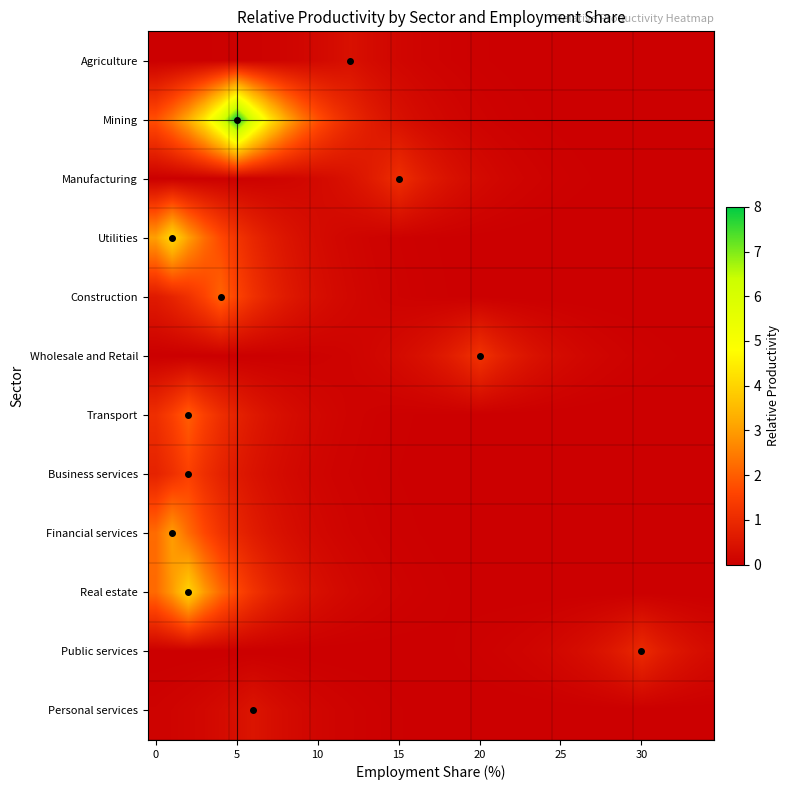

Reading right to left, extract all data points from this chart.

Agriculture: 0.0	0.0	0.0	0.0	0.0	0.0	0.0	0.0	0.0	0.0	0.0	0.0	0.0	0.0	0.0	0.0	0.1	0.1	0.1	0.2	0.2	0.3	0.4	0.3	0.2	0.2	0.1	0.1	0.1	0.0	0.0	0.0	0.0	0.0	0.0
Mining: 0.0	0.0	0.0	0.0	0.0	0.0	0.0	0.0	0.0	0.0	0.0	0.0	0.0	0.1	0.1	0.1	0.2	0.2	0.3	0.4	0.5	0.7	1.0	1.3	1.8	2.4	3.3	4.4	5.9	8.0	5.9	4.4	3.3	2.4	1.8
Manufacturing: 0.0	0.0	0.0	0.0	0.0	0.0	0.0	0.0	0.0	0.1	0.1	0.1	0.1	0.2	0.2	0.3	0.4	0.6	0.8	1.1	0.8	0.6	0.4	0.3	0.2	0.2	0.1	0.1	0.1	0.1	0.0	0.0	0.0	0.0	0.0
Utilities: 0.0	0.0	0.0	0.0	0.0	0.0	0.0	0.0	0.0	0.0	0.0	0.0	0.0	0.0	0.0	0.0	0.0	0.0	0.0	0.1	0.1	0.1	0.2	0.2	0.3	0.4	0.5	0.7	0.9	1.2	1.7	2.3	3.0	4.1	3.0
Construction: 0.0	0.0	0.0	0.0	0.0	0.0	0.0	0.0	0.0	0.0	0.0	0.0	0.0	0.0	0.0	0.0	0.0	0.0	0.1	0.1	0.1	0.1	0.2	0.3	0.3	0.5	0.6	0.9	1.2	1.6	2.1	1.6	1.2	0.9	0.6
Wholesale and Retail: 0.0	0.0	0.0	0.0	0.1	0.1	0.1	0.1	0.2	0.3	0.4	0.5	0.7	0.9	1.2	0.9	0.7	0.5	0.4	0.3	0.2	0.1	0.1	0.1	0.1	0.0	0.0	0.0	0.0	0.0	0.0	0.0	0.0	0.0	0.0
Transport: 0.0	0.0	0.0	0.0	0.0	0.0	0.0	0.0	0.0	0.0	0.0	0.0	0.0	0.0	0.0	0.0	0.0	0.0	0.0	0.0	0.1	0.1	0.1	0.1	0.2	0.2	0.3	0.4	0.6	0.8	1.1	1.5	2.0	1.5	1.1
Business services: 0.0	0.0	0.0	0.0	0.0	0.0	0.0	0.0	0.0	0.0	0.0	0.0	0.0	0.0	0.0	0.0	0.0	0.0	0.0	0.0	0.0	0.1	0.1	0.1	0.1	0.2	0.2	0.3	0.5	0.6	0.8	1.1	1.5	1.1	0.8
Financial services: 0.0	0.0	0.0	0.0	0.0	0.0	0.0	0.0	0.0	0.0	0.0	0.0	0.0	0.0	0.0	0.0	0.0	0.0	0.0	0.0	0.1	0.1	0.1	0.1	0.2	0.3	0.4	0.5	0.7	0.9	1.2	1.6	2.2	3.0	2.2
Real estate: 0.0	0.0	0.0	0.0	0.0	0.0	0.0	0.0	0.0	0.0	0.0	0.0	0.0	0.0	0.0	0.0	0.0	0.0	0.1	0.1	0.1	0.1	0.2	0.3	0.4	0.5	0.7	0.9	1.2	1.6	2.2	3.0	4.0	3.0	2.2
Public services: 0.3	0.4	0.5	0.7	1.0	0.7	0.5	0.4	0.3	0.2	0.2	0.1	0.1	0.1	0.0	0.0	0.0	0.0	0.0	0.0	0.0	0.0	0.0	0.0	0.0	0.0	0.0	0.0	0.0	0.0	0.0	0.0	0.0	0.0	0.0
Personal services: 0.0	0.0	0.0	0.0	0.0	0.0	0.0	0.0	0.0	0.0	0.0	0.0	0.0	0.0	0.0	0.0	0.0	0.0	0.0	0.0	0.0	0.1	0.1	0.1	0.2	0.2	0.3	0.4	0.5	0.4	0.3	0.2	0.2	0.1	0.1